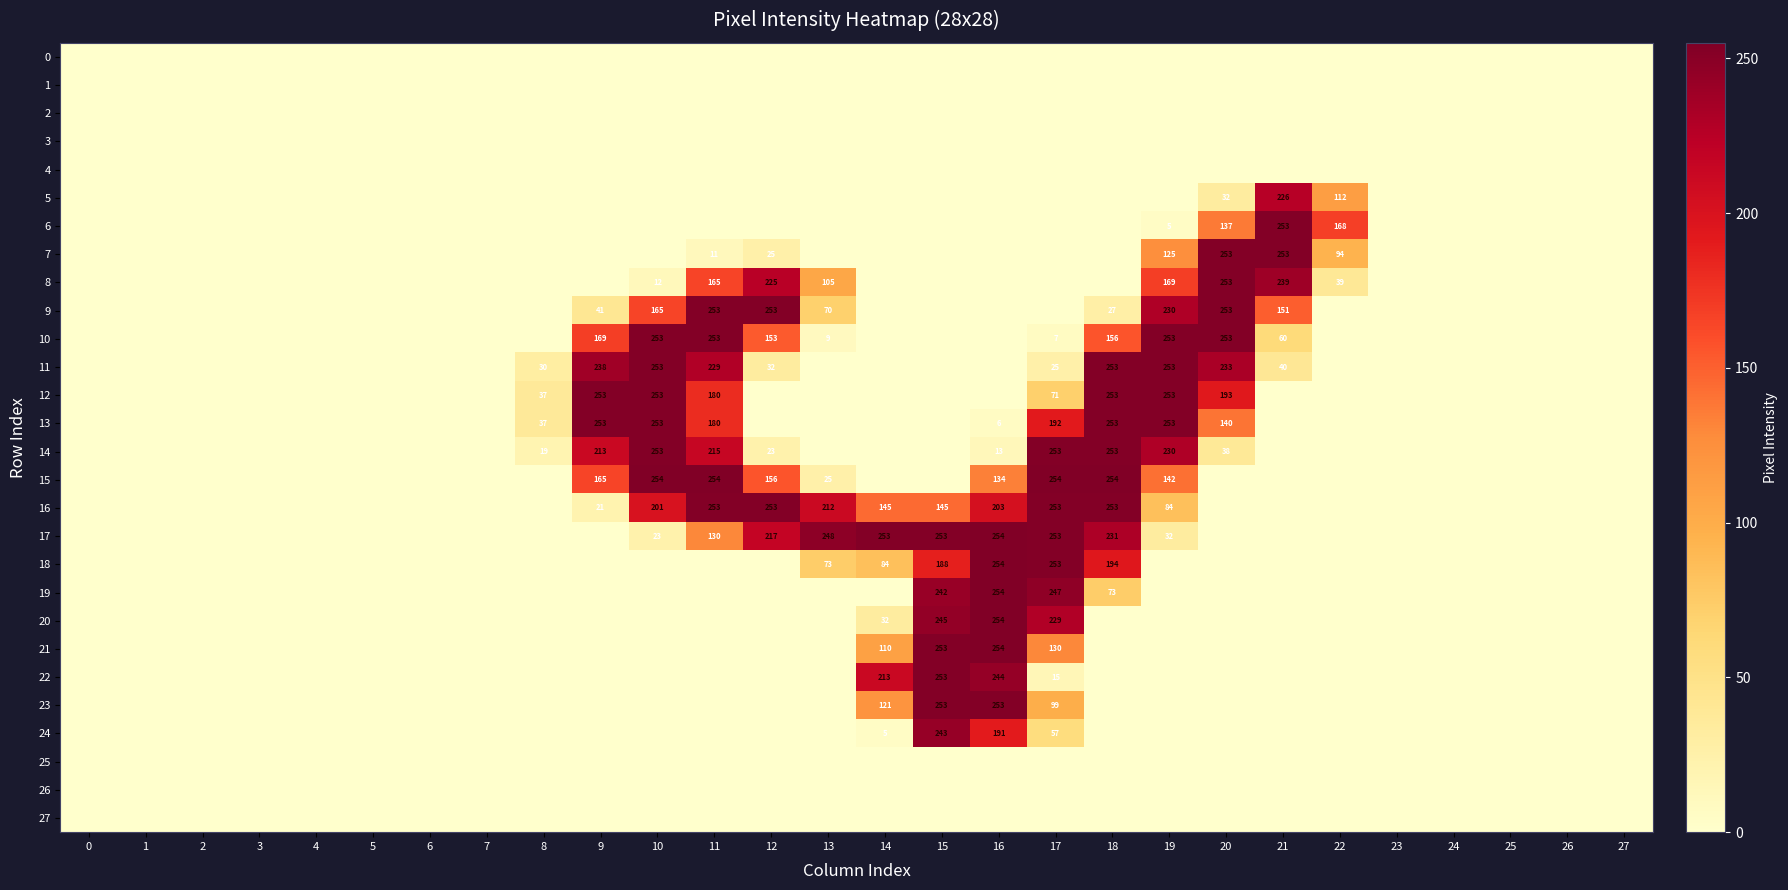

Which series has the largest total across all categories?

16